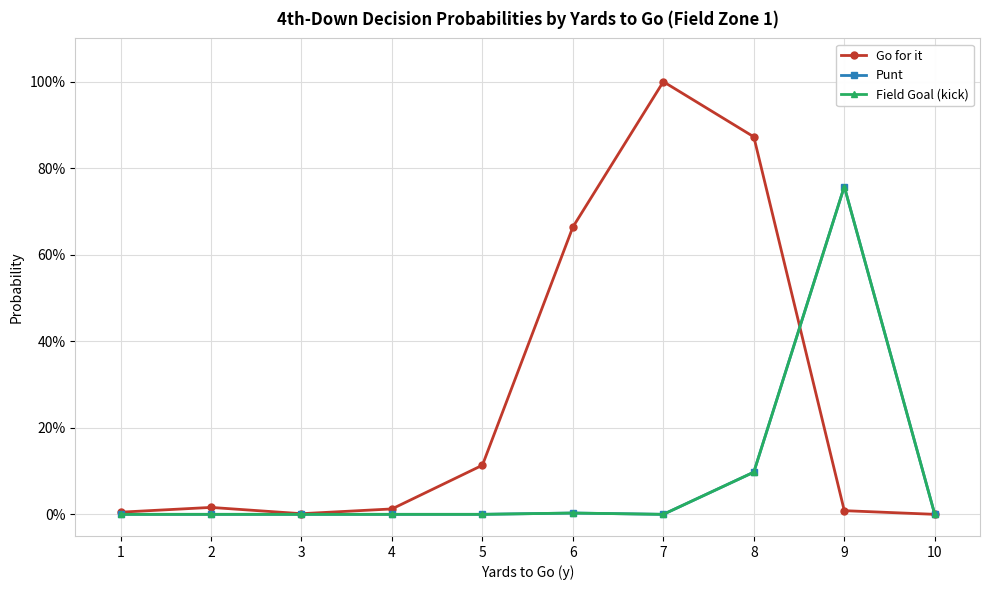

Which series has the largest range (max minus min)?

Go for it